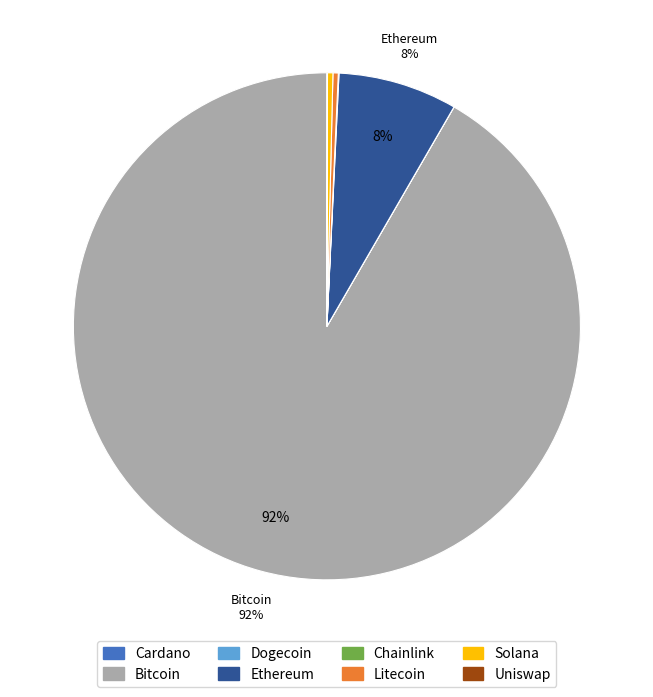

Which slice is the largest?

btc